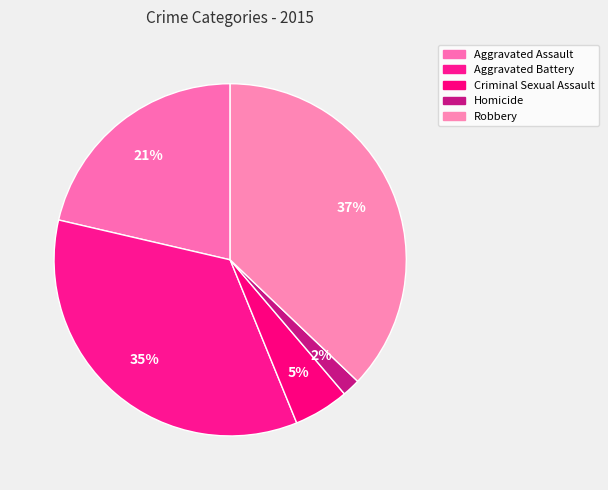

To the nearest percent, what is the combined percentage of Criminal Sexual Assault and Aggravated Assault?

26%